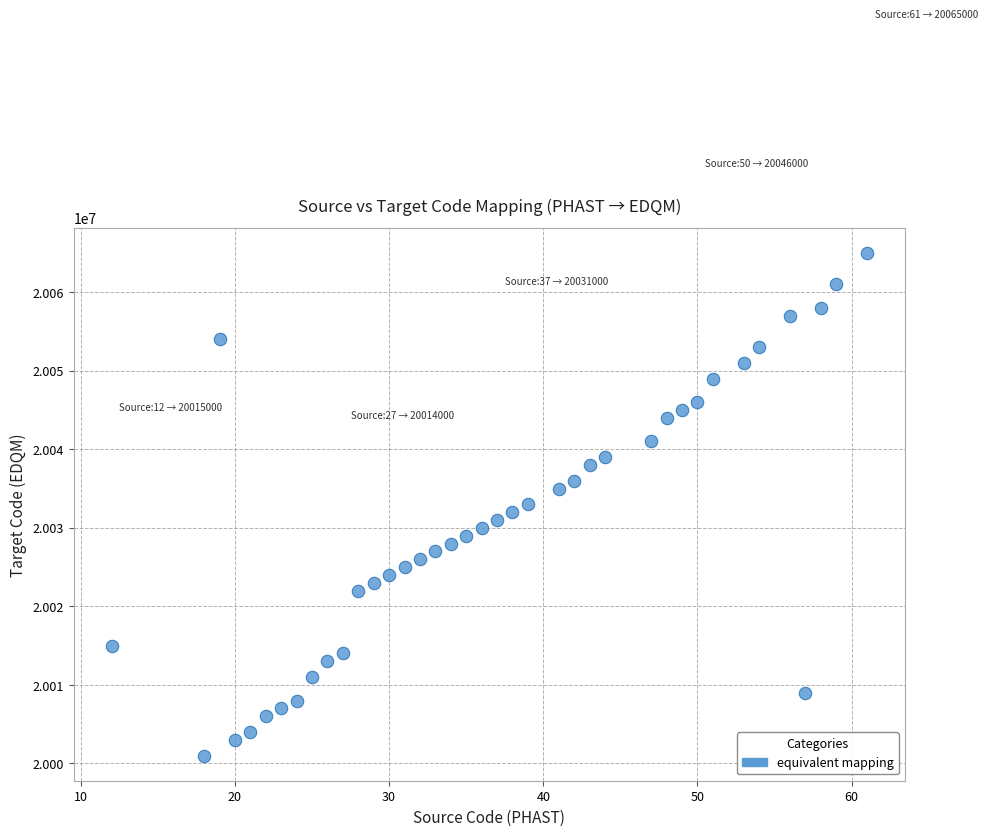

What is the range of Y values (max minus min)?

64000